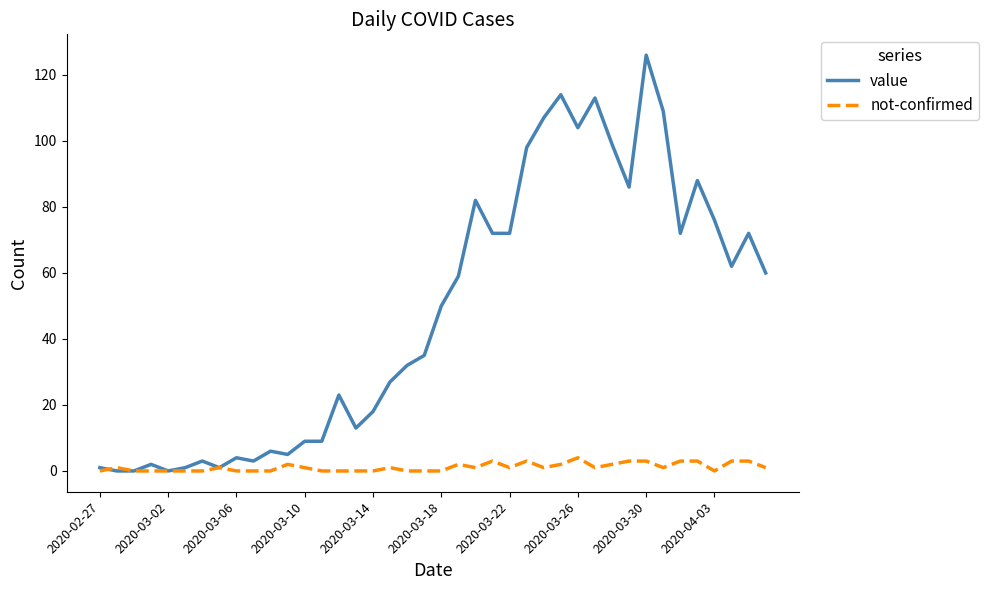

Which series has the largest range (max minus min)?

value